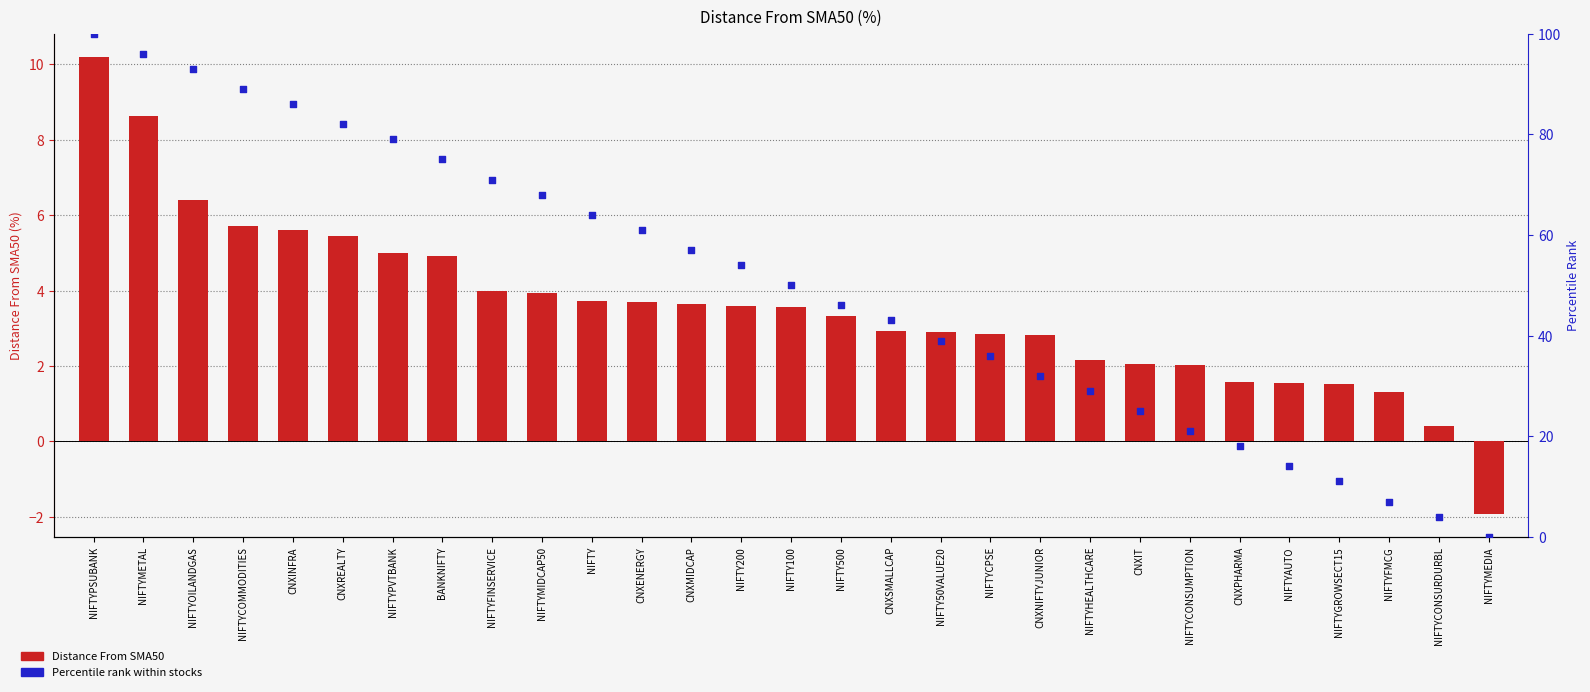

At how many categories does at least one series exceed 42?

17